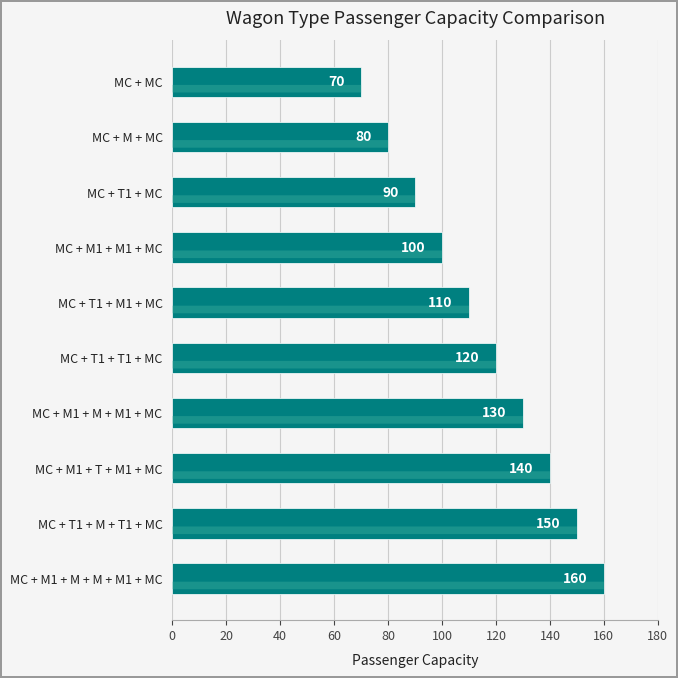

What is the ratio of the value at MC + T1 + M1 + MC to the value at MC + M1 + M1 + MC?

1.1